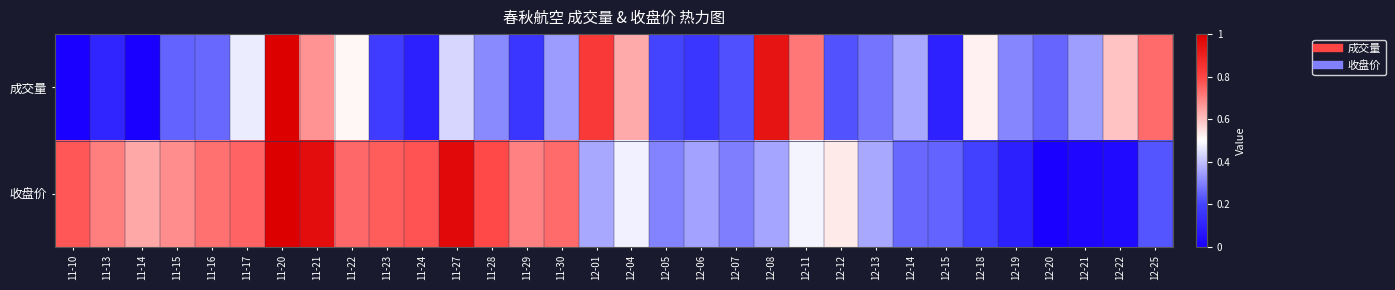

Which series has the largest total across all categories?

收盘价